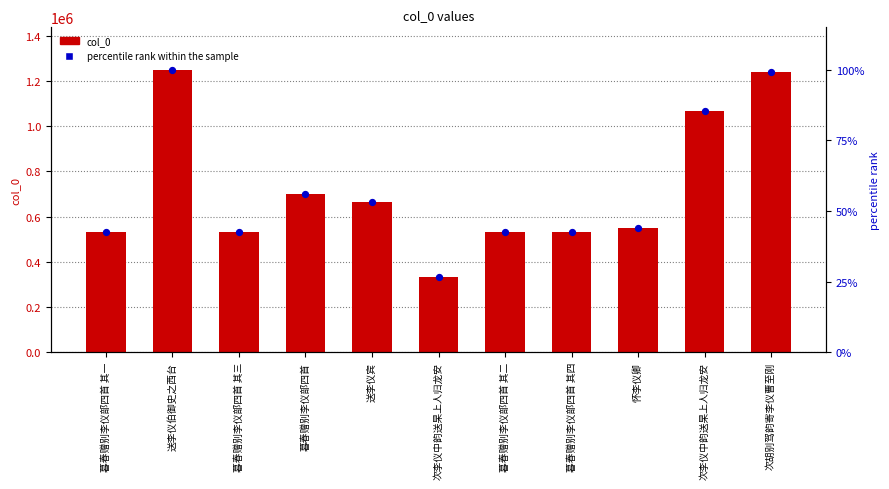

At how many categories does at least one series exceed 203409?

11